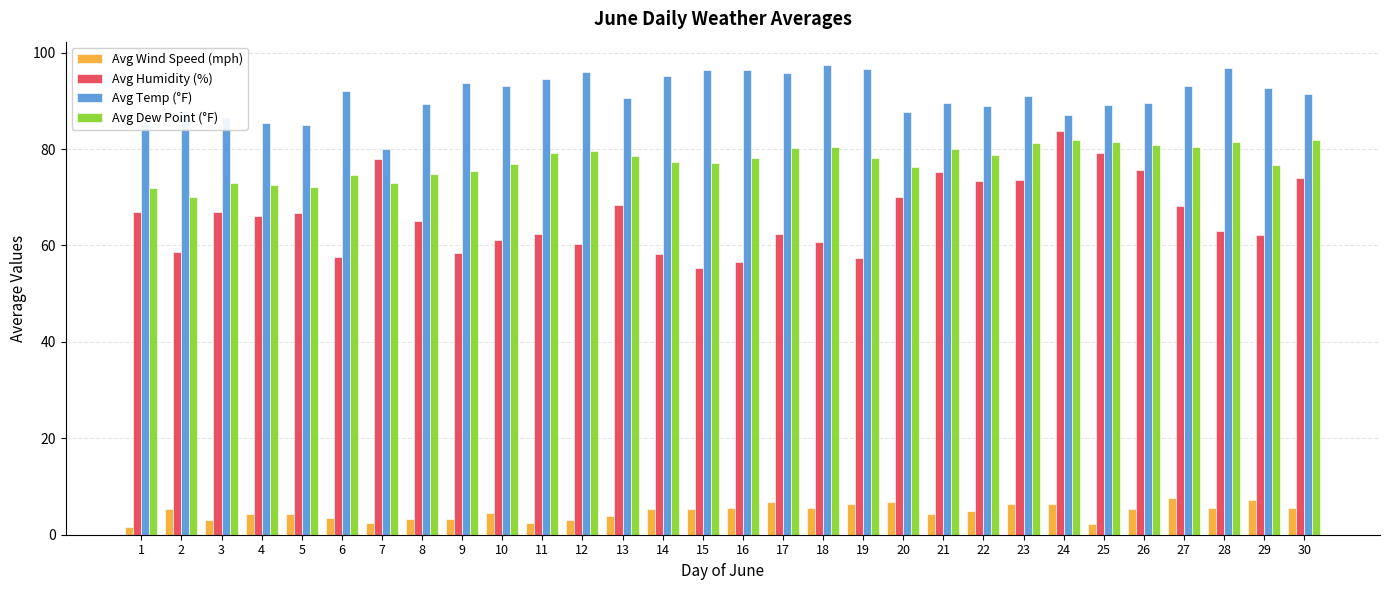

How many categories are shown in the chart?

30